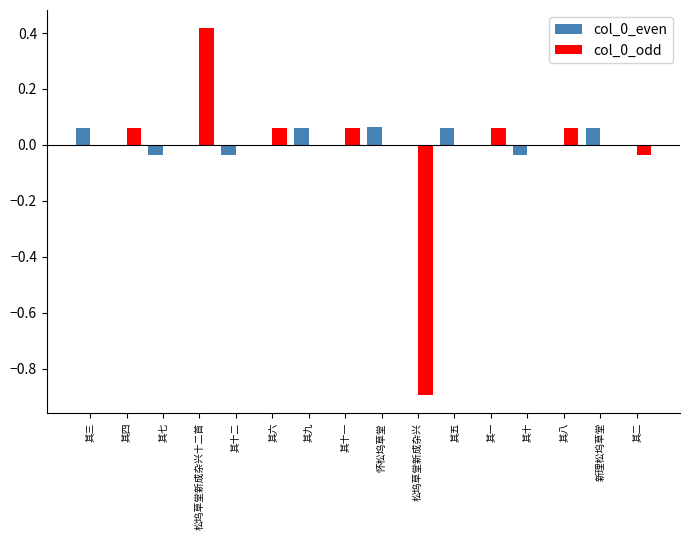

At which category is the sum across all series the highest?

松坞草堂新成杂兴十二首